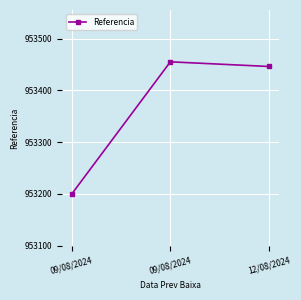

Does the chart have visible grid lines?

Yes